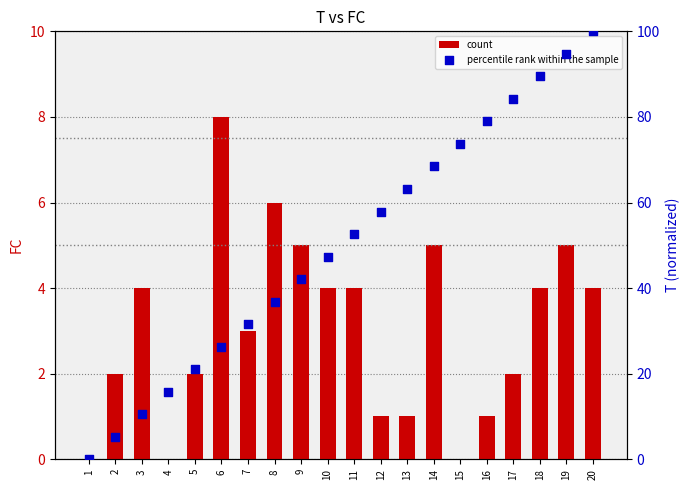

Is the value of percentile rank within the sample at 9 greater than the value of count at 6?

Yes